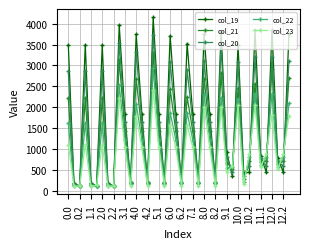

In col_20, how many points are higher than both neighbors (excluding endpoints)?

12